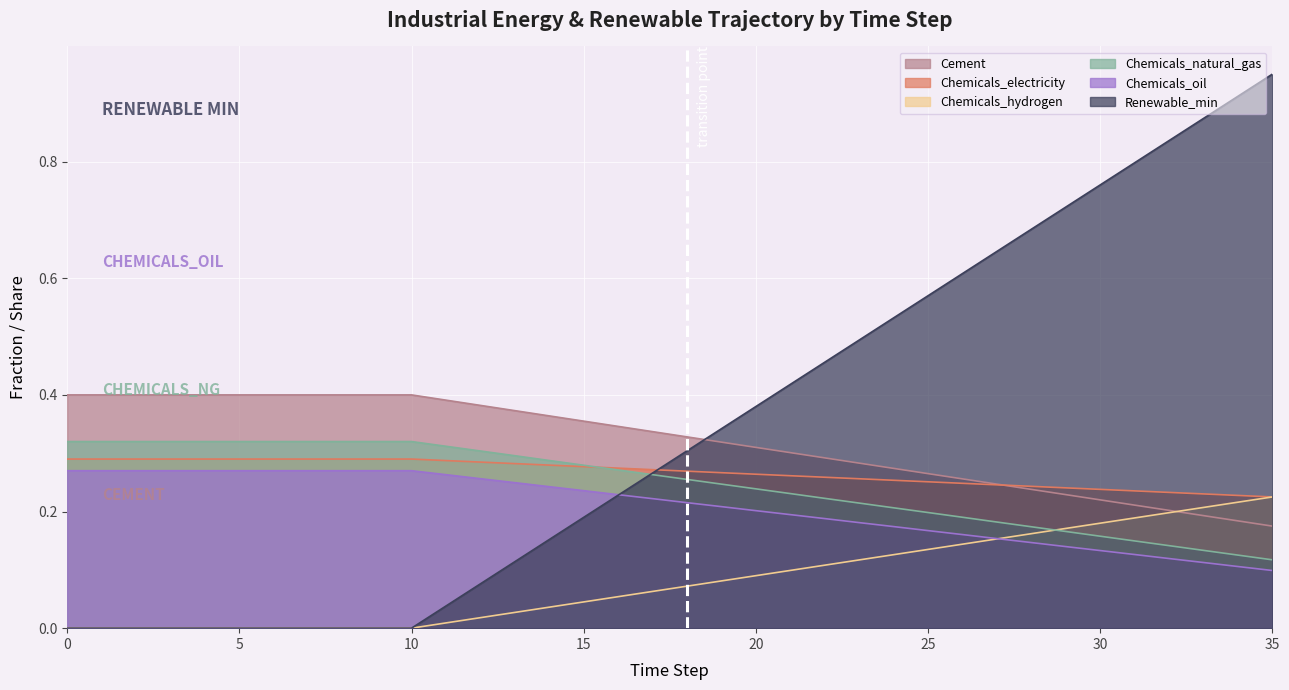

True or false: Cement has more than 1 points higher than both neighbors.

False